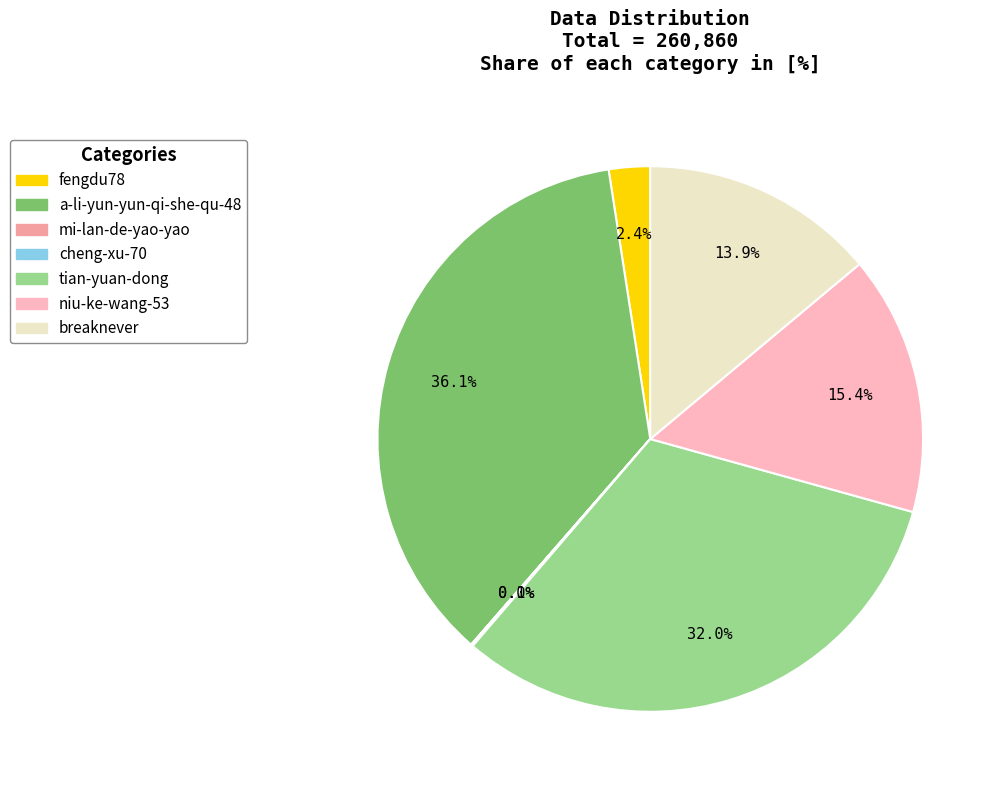

To the nearest percent, what portion does niu-ke-wang-53 represent?

15%